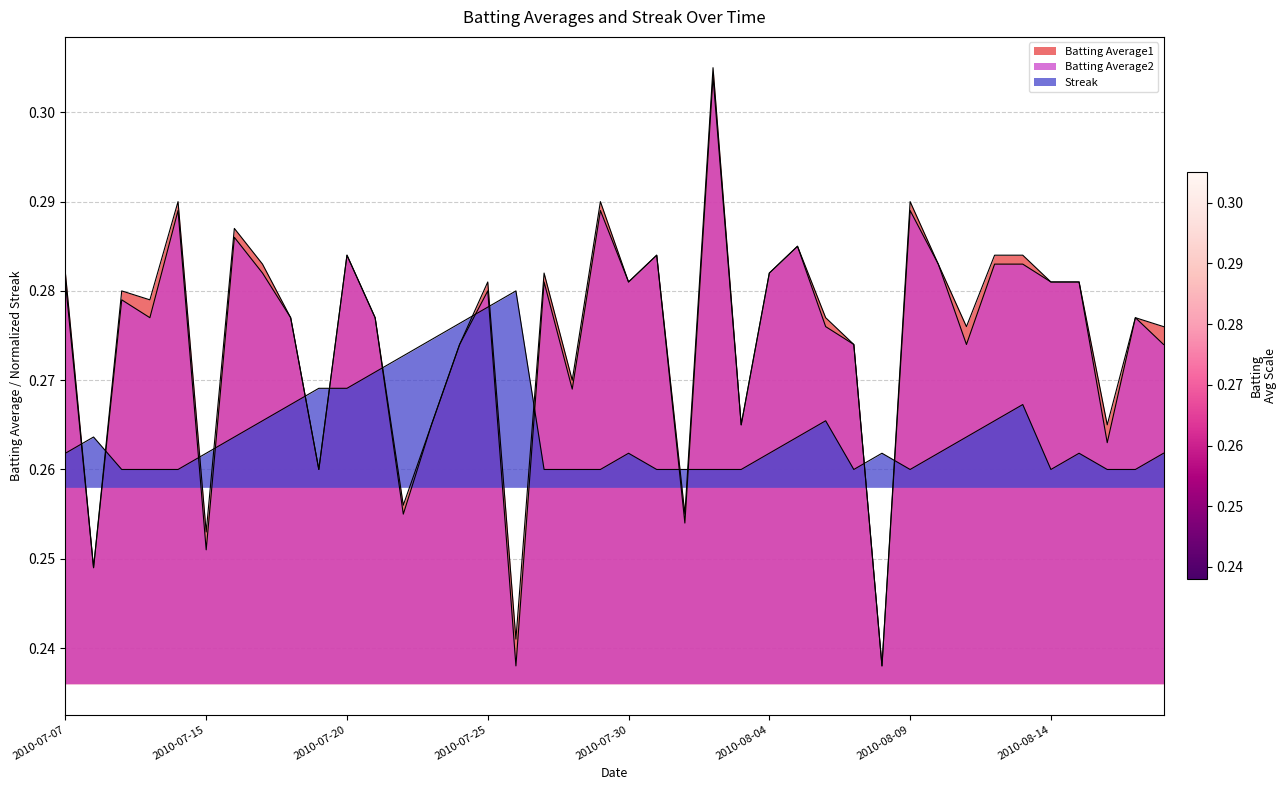

What is the difference between the maximum and minimum values in the Batting Average2 series?

0.1